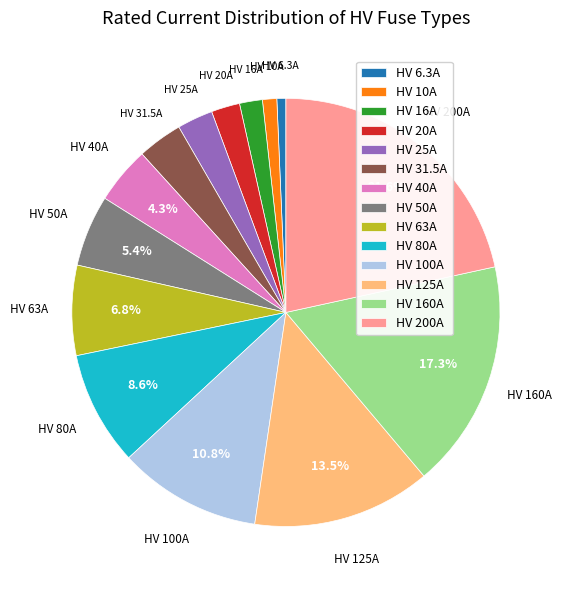

Approximately how many times larger is the value at HV 40A compared to HV 100A?

0.4